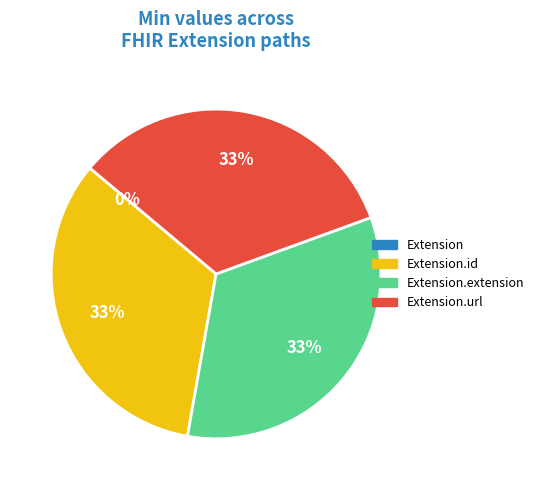

Does any single category account for the majority?

No